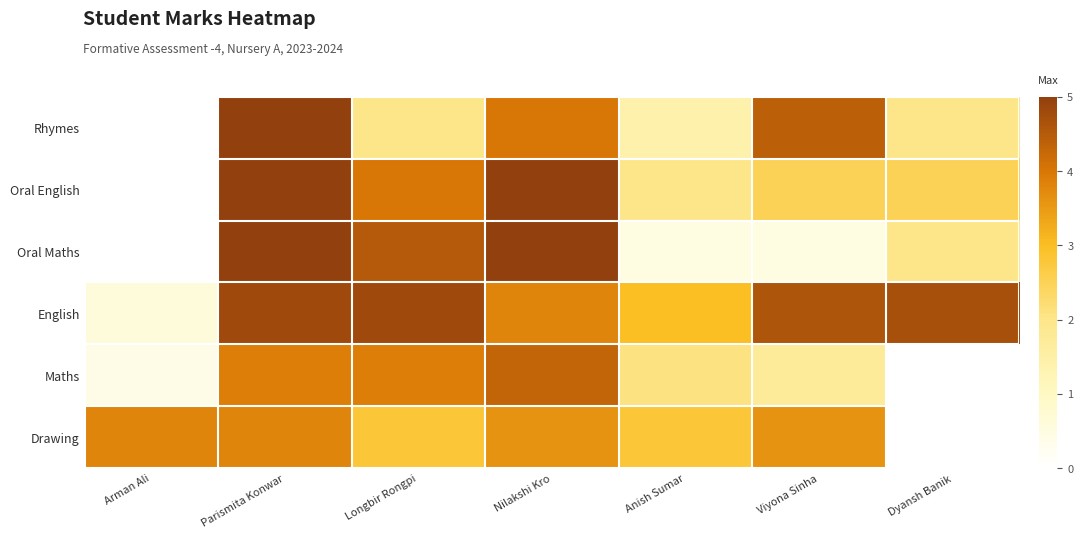

Between Longbir Rongpi and Viyona Sinha, which series saw the biggest shift?

Oral Maths